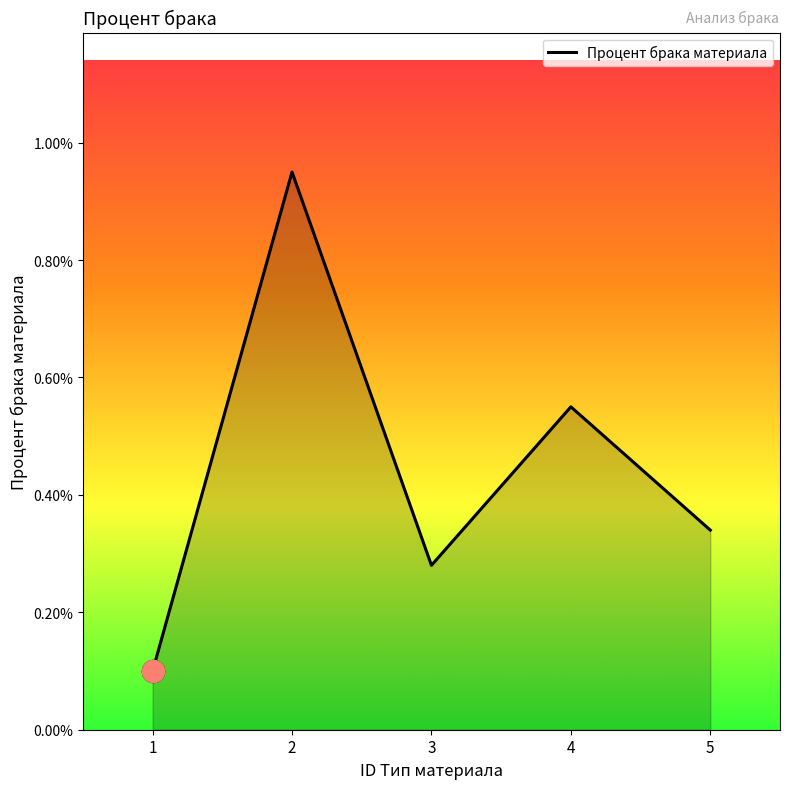

Where is the first local maximum?

2